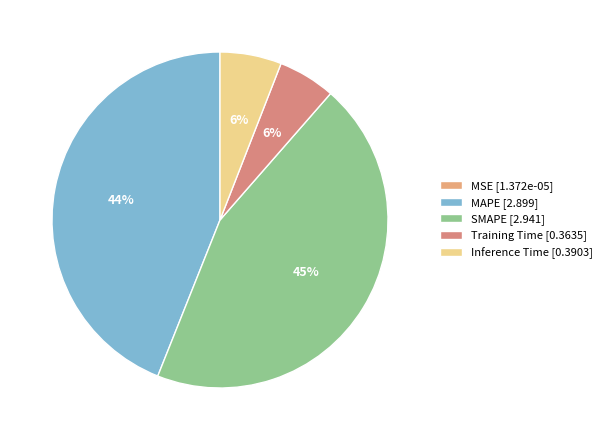

Does Training Time represent more than half of the total?

No